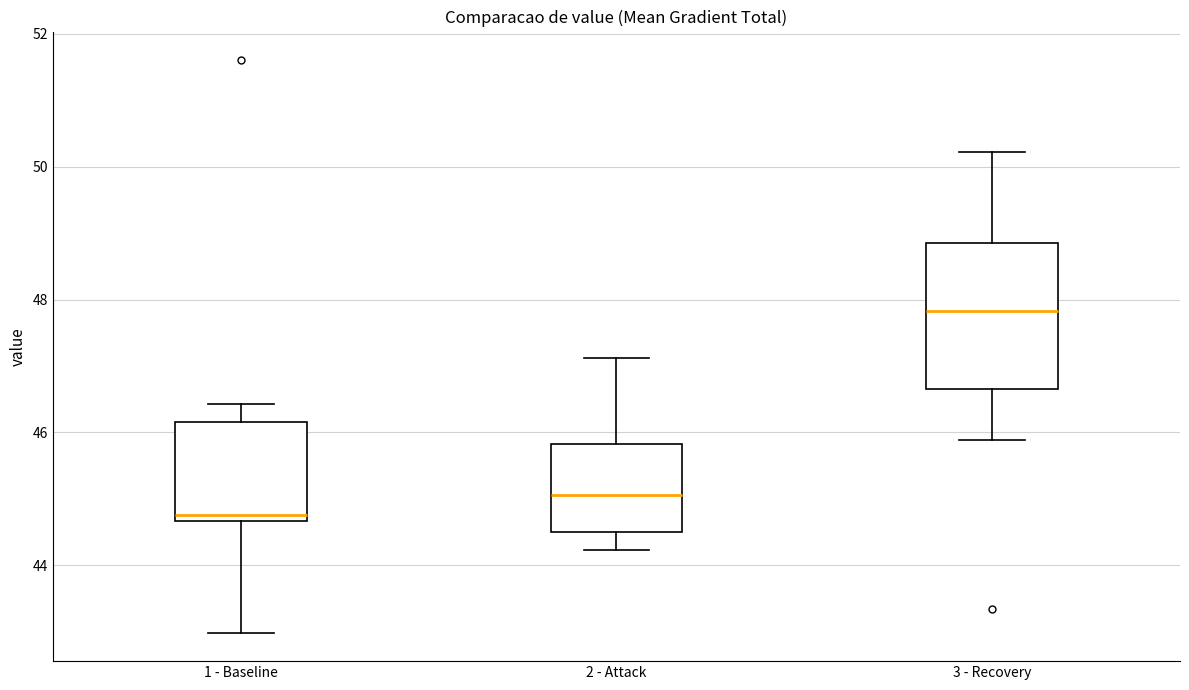

Reading left to right, read every box against the y-axis: the position of its median line, the range the box covers, and the ends of its whiskers. The values are not printed on the chart, so give them approximately, as read against the axis.

1 - Baseline: median 44.8, box 44.6 to 46.2, whiskers 43.0 to 46.4
2 - Attack: median 45.0, box 44.6 to 45.8, whiskers 44.2 to 47.2
3 - Recovery: median 47.8, box 46.6 to 48.8, whiskers 45.8 to 50.2